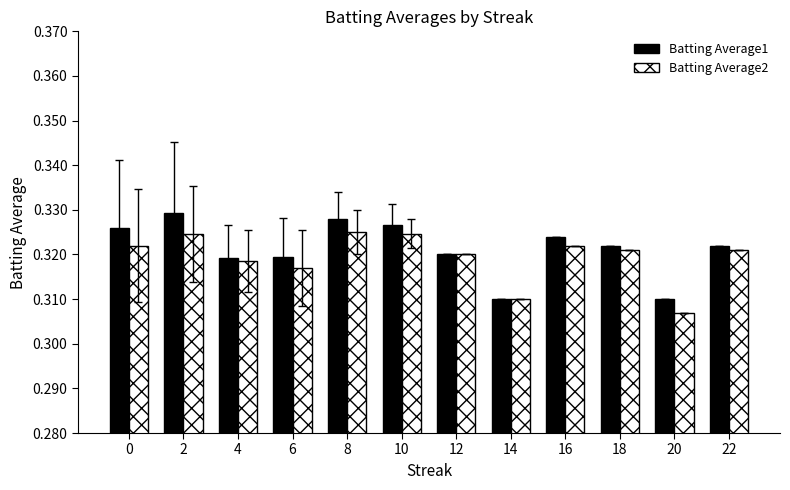

Which label corresponds to the largest value in the chart?

2